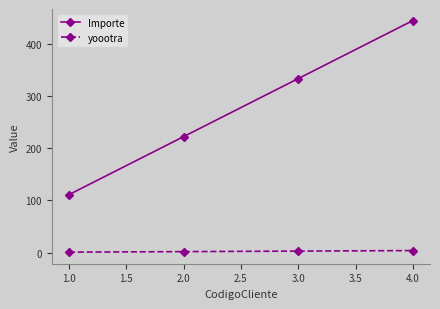

What is the sum of all Importe values?

1110